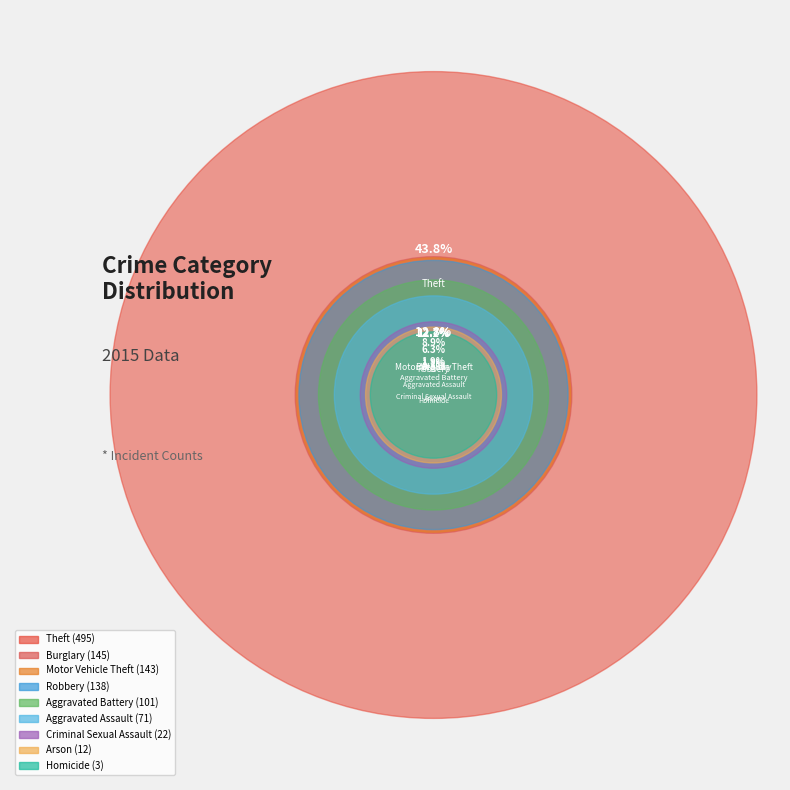

Which has a higher value, Criminal Sexual Assault or Homicide?

Criminal Sexual Assault